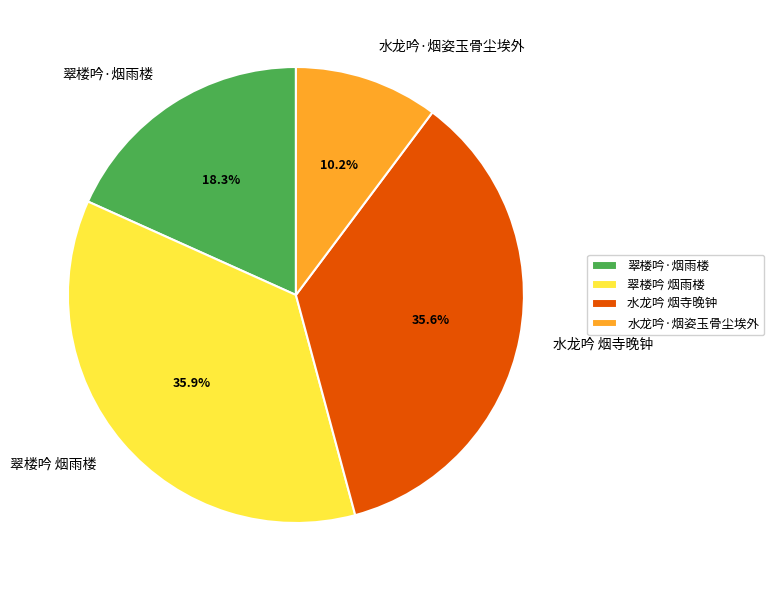

Which category has the smallest portion of the pie?

水龙吟·烟姿玉骨尘埃外